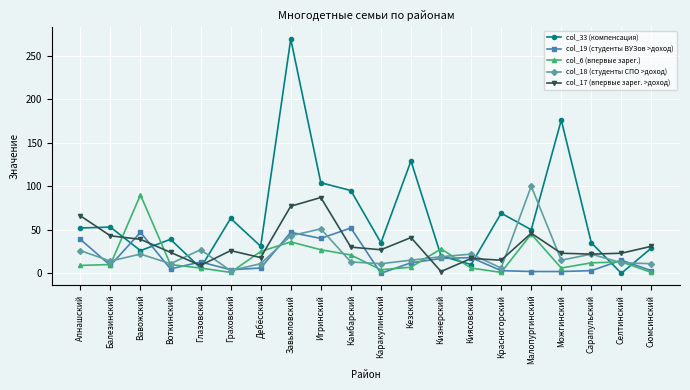

Which series has the largest total across all categories?

col_33 (компенсация)